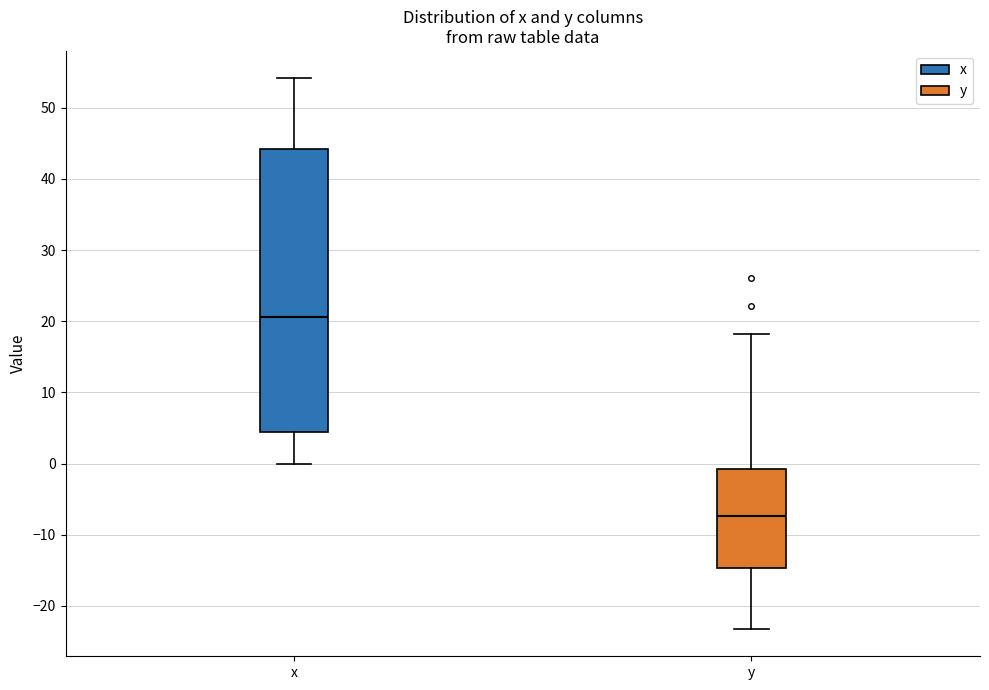

Reading left to right, transcribe this box plot: for each box, give where its median line is, the range the box spans, and where its two whiskers end, as read against the y-axis. The values are not printed on the chart, so give them approximately, as read against the axis.

x: median 21, box 4 to 44, whiskers 0 to 54
y: median -7, box -15 to -1, whiskers -23 to 18